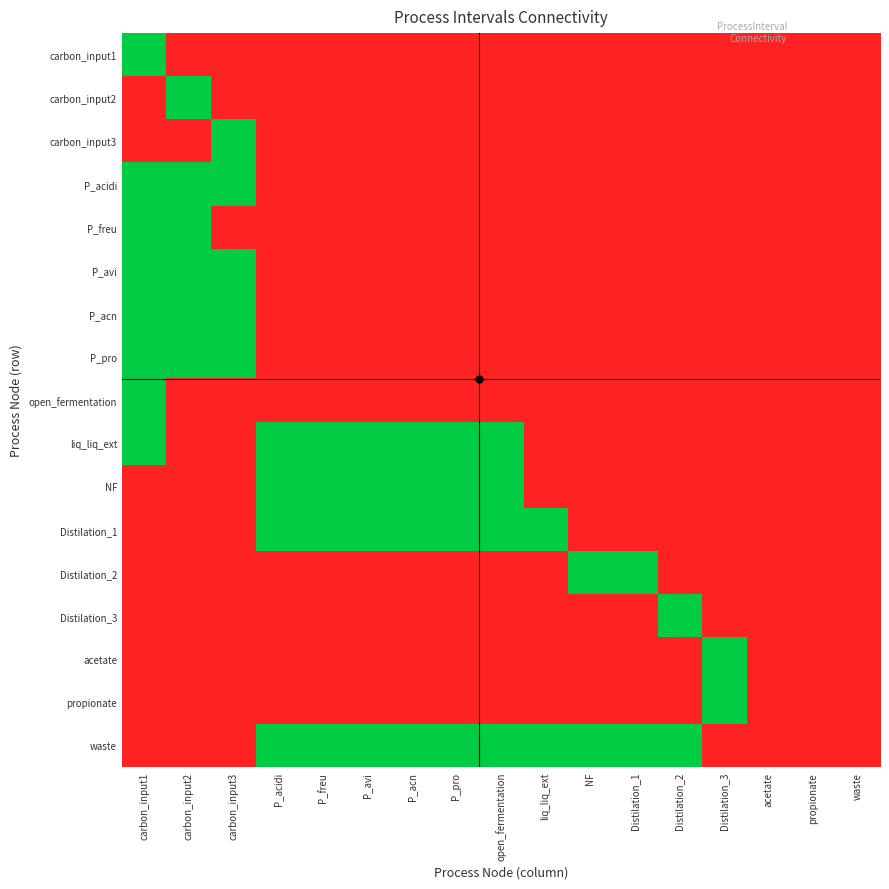

Reading right to left, list all the values displayed in this chart.

carbon_input1: waste=0	propionate=0	acetate=0	Distilation_3=0	Distilation_2=0	Distilation_1=0	NF=0	liq_liq_ext=0	open_fermentation=0	P_pro=0	P_acn=0	P_avi=0	P_freu=0	P_acidi=0	carbon_input3=0	carbon_input2=0	carbon_input1=1
carbon_input2: waste=0	propionate=0	acetate=0	Distilation_3=0	Distilation_2=0	Distilation_1=0	NF=0	liq_liq_ext=0	open_fermentation=0	P_pro=0	P_acn=0	P_avi=0	P_freu=0	P_acidi=0	carbon_input3=0	carbon_input2=1	carbon_input1=0
carbon_input3: waste=0	propionate=0	acetate=0	Distilation_3=0	Distilation_2=0	Distilation_1=0	NF=0	liq_liq_ext=0	open_fermentation=0	P_pro=0	P_acn=0	P_avi=0	P_freu=0	P_acidi=0	carbon_input3=1	carbon_input2=0	carbon_input1=0
P_acidi: waste=0	propionate=0	acetate=0	Distilation_3=0	Distilation_2=0	Distilation_1=0	NF=0	liq_liq_ext=0	open_fermentation=0	P_pro=0	P_acn=0	P_avi=0	P_freu=0	P_acidi=0	carbon_input3=1	carbon_input2=1	carbon_input1=1
P_freu: waste=0	propionate=0	acetate=0	Distilation_3=0	Distilation_2=0	Distilation_1=0	NF=0	liq_liq_ext=0	open_fermentation=0	P_pro=0	P_acn=0	P_avi=0	P_freu=0	P_acidi=0	carbon_input3=0	carbon_input2=1	carbon_input1=1
P_avi: waste=0	propionate=0	acetate=0	Distilation_3=0	Distilation_2=0	Distilation_1=0	NF=0	liq_liq_ext=0	open_fermentation=0	P_pro=0	P_acn=0	P_avi=0	P_freu=0	P_acidi=0	carbon_input3=1	carbon_input2=1	carbon_input1=1
P_acn: waste=0	propionate=0	acetate=0	Distilation_3=0	Distilation_2=0	Distilation_1=0	NF=0	liq_liq_ext=0	open_fermentation=0	P_pro=0	P_acn=0	P_avi=0	P_freu=0	P_acidi=0	carbon_input3=1	carbon_input2=1	carbon_input1=1
P_pro: waste=0	propionate=0	acetate=0	Distilation_3=0	Distilation_2=0	Distilation_1=0	NF=0	liq_liq_ext=0	open_fermentation=0	P_pro=0	P_acn=0	P_avi=0	P_freu=0	P_acidi=0	carbon_input3=1	carbon_input2=1	carbon_input1=1
open_fermentation: waste=0	propionate=0	acetate=0	Distilation_3=0	Distilation_2=0	Distilation_1=0	NF=0	liq_liq_ext=0	open_fermentation=0	P_pro=0	P_acn=0	P_avi=0	P_freu=0	P_acidi=0	carbon_input3=0	carbon_input2=0	carbon_input1=1
liq_liq_ext: waste=0	propionate=0	acetate=0	Distilation_3=0	Distilation_2=0	Distilation_1=0	NF=0	liq_liq_ext=0	open_fermentation=1	P_pro=1	P_acn=1	P_avi=1	P_freu=1	P_acidi=1	carbon_input3=0	carbon_input2=0	carbon_input1=1
NF: waste=0	propionate=0	acetate=0	Distilation_3=0	Distilation_2=0	Distilation_1=0	NF=0	liq_liq_ext=0	open_fermentation=1	P_pro=1	P_acn=1	P_avi=1	P_freu=1	P_acidi=1	carbon_input3=0	carbon_input2=0	carbon_input1=0
Distilation_1: waste=0	propionate=0	acetate=0	Distilation_3=0	Distilation_2=0	Distilation_1=0	NF=0	liq_liq_ext=1	open_fermentation=1	P_pro=1	P_acn=1	P_avi=1	P_freu=1	P_acidi=1	carbon_input3=0	carbon_input2=0	carbon_input1=0
Distilation_2: waste=0	propionate=0	acetate=0	Distilation_3=0	Distilation_2=0	Distilation_1=1	NF=1	liq_liq_ext=0	open_fermentation=0	P_pro=0	P_acn=0	P_avi=0	P_freu=0	P_acidi=0	carbon_input3=0	carbon_input2=0	carbon_input1=0
Distilation_3: waste=0	propionate=0	acetate=0	Distilation_3=0	Distilation_2=1	Distilation_1=0	NF=0	liq_liq_ext=0	open_fermentation=0	P_pro=0	P_acn=0	P_avi=0	P_freu=0	P_acidi=0	carbon_input3=0	carbon_input2=0	carbon_input1=0
acetate: waste=0	propionate=0	acetate=0	Distilation_3=1	Distilation_2=0	Distilation_1=0	NF=0	liq_liq_ext=0	open_fermentation=0	P_pro=0	P_acn=0	P_avi=0	P_freu=0	P_acidi=0	carbon_input3=0	carbon_input2=0	carbon_input1=0
propionate: waste=0	propionate=0	acetate=0	Distilation_3=1	Distilation_2=0	Distilation_1=0	NF=0	liq_liq_ext=0	open_fermentation=0	P_pro=0	P_acn=0	P_avi=0	P_freu=0	P_acidi=0	carbon_input3=0	carbon_input2=0	carbon_input1=0
waste: waste=0	propionate=0	acetate=0	Distilation_3=0	Distilation_2=1	Distilation_1=1	NF=1	liq_liq_ext=1	open_fermentation=1	P_pro=1	P_acn=1	P_avi=1	P_freu=1	P_acidi=1	carbon_input3=0	carbon_input2=0	carbon_input1=0